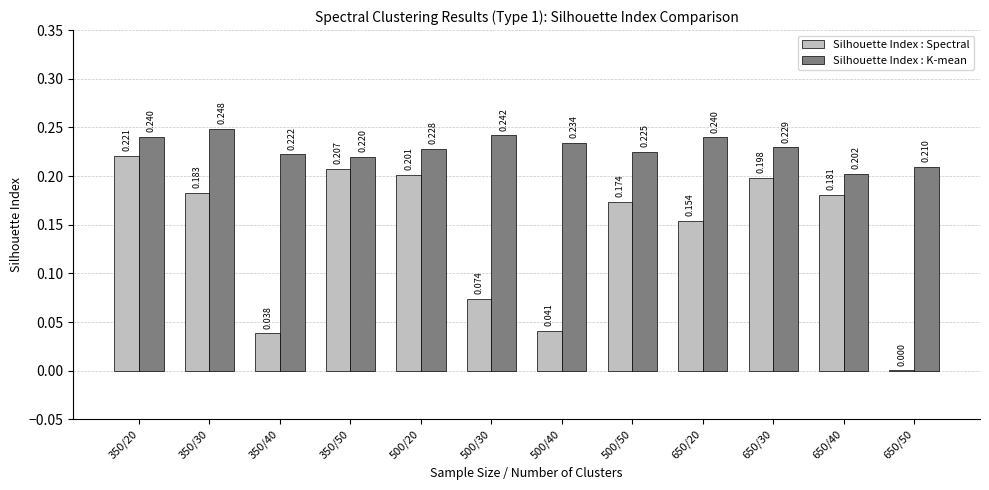

Which series has the largest total across all categories?

Silhouette Index : K-mean